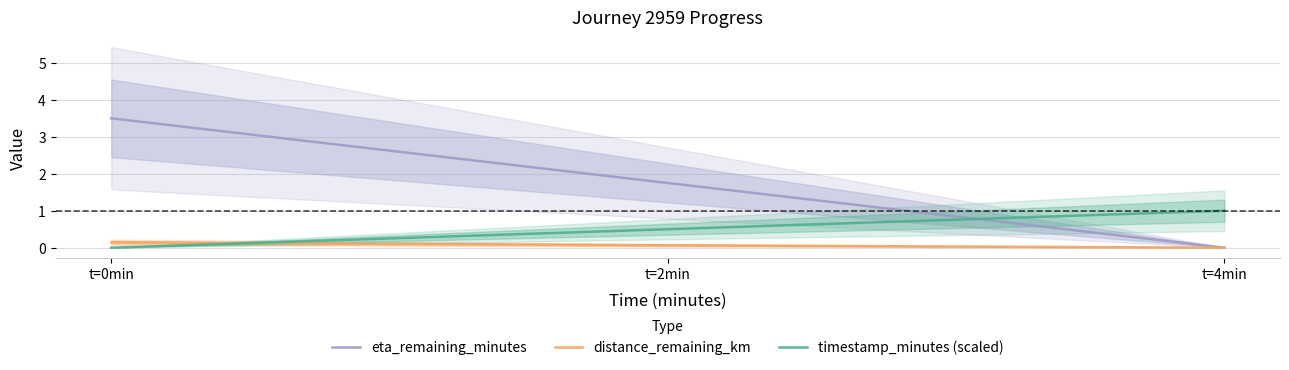

What is the label of the 2nd point from the right?

t=2min